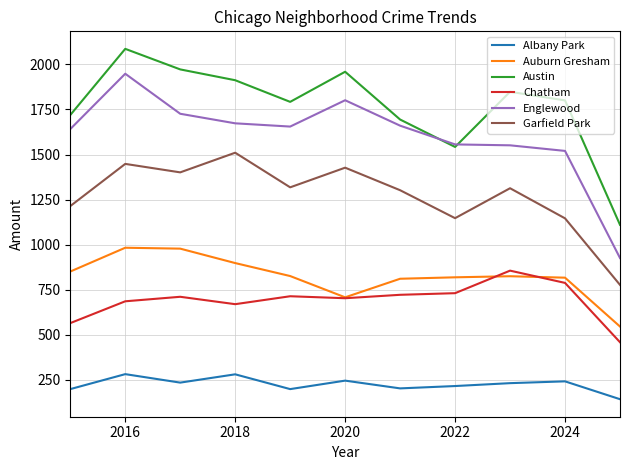

What is the maximum value for Chatham?

856